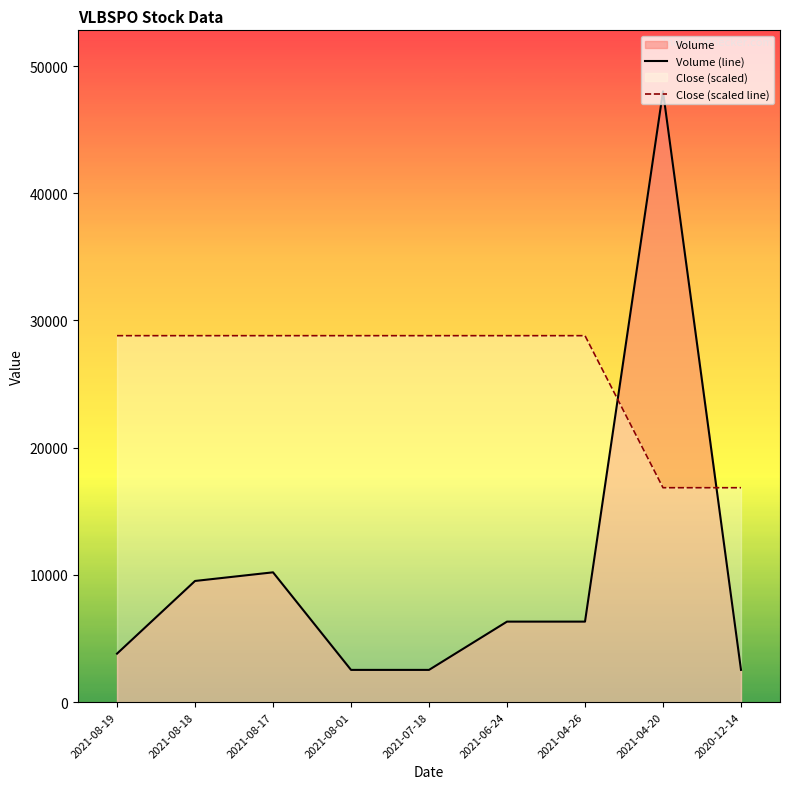

Which label corresponds to the largest value in the chart?

2021-04-20